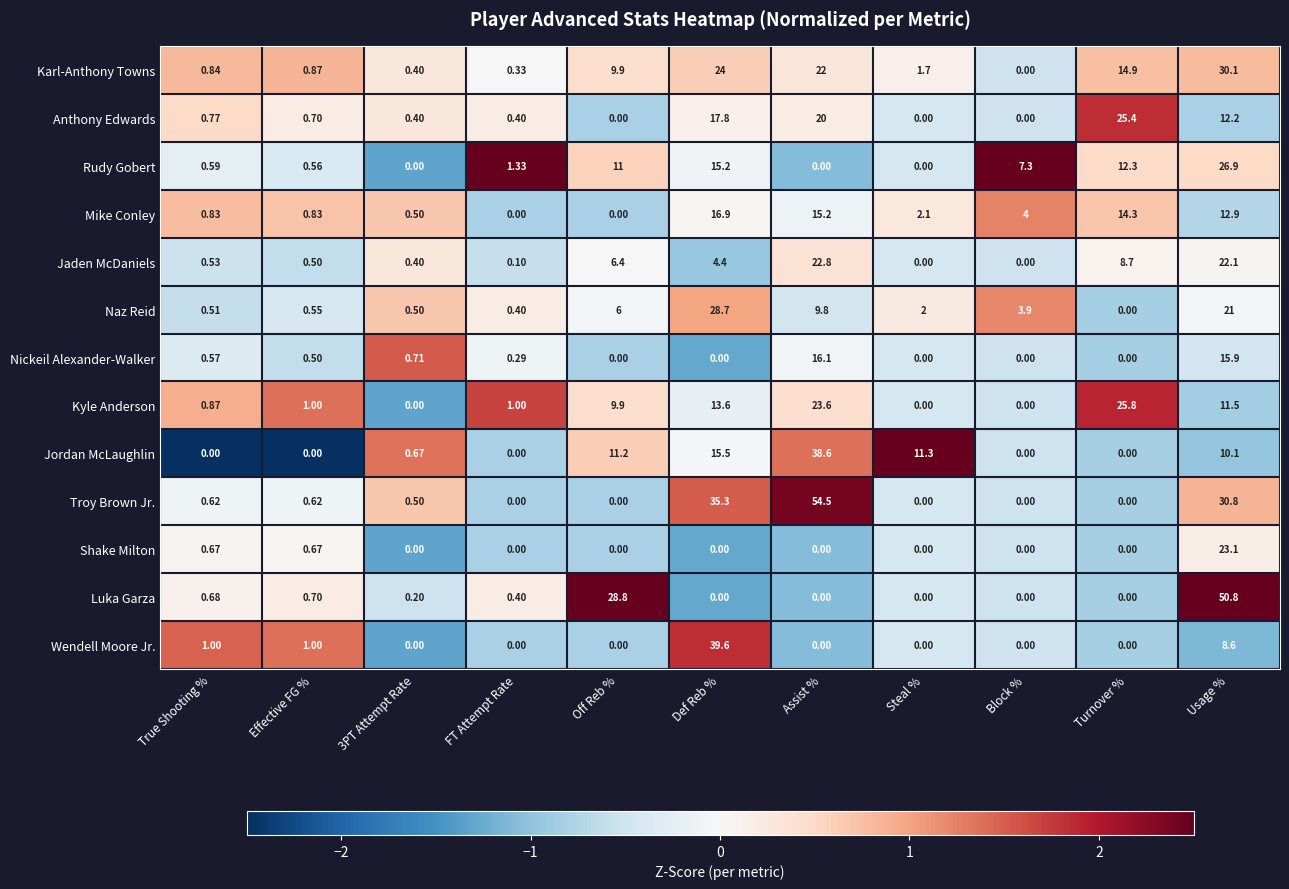

Which series has the largest total across all categories?

Troy Brown Jr.